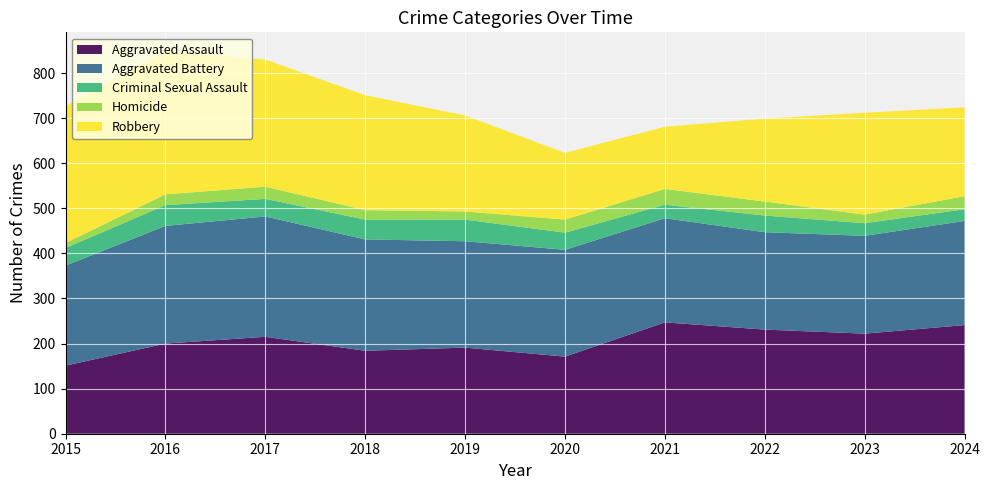

Reading left to right, extract all data points from this chart.

Aggravated Assault: 2015=151	2016=200	2017=215	2018=184	2019=191	2020=171	2021=247	2022=231	2023=222	2024=241
Aggravated Battery: 2015=222	2016=261	2017=267	2018=247	2019=236	2020=237	2021=231	2022=216	2023=217	2024=231
Criminal Sexual Assault: 2015=39	2016=46	2017=39	2018=44	2019=48	2020=38	2021=30	2022=37	2023=28	2024=26
Homicide: 2015=11	2016=24	2017=27	2018=21	2019=18	2020=29	2021=35	2022=31	2023=19	2024=29
Robbery: 2015=304	2016=317	2017=282	2018=255	2019=213	2020=148	2021=138	2022=184	2023=226	2024=197